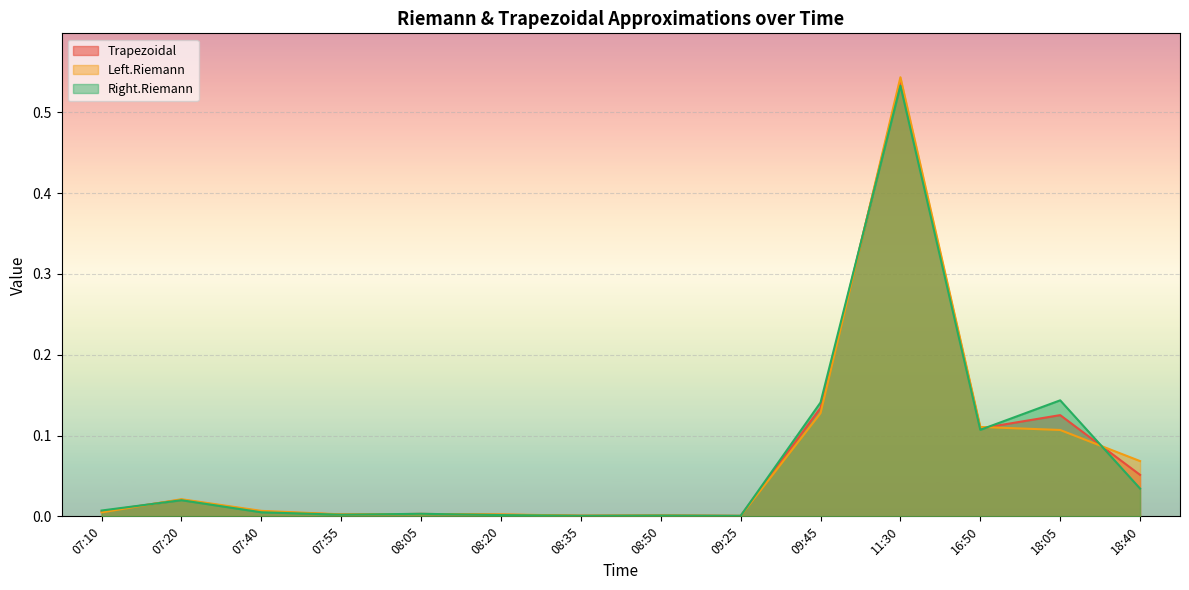

In Trapezoidal, how many points are higher than both neighbors (excluding endpoints)?

5